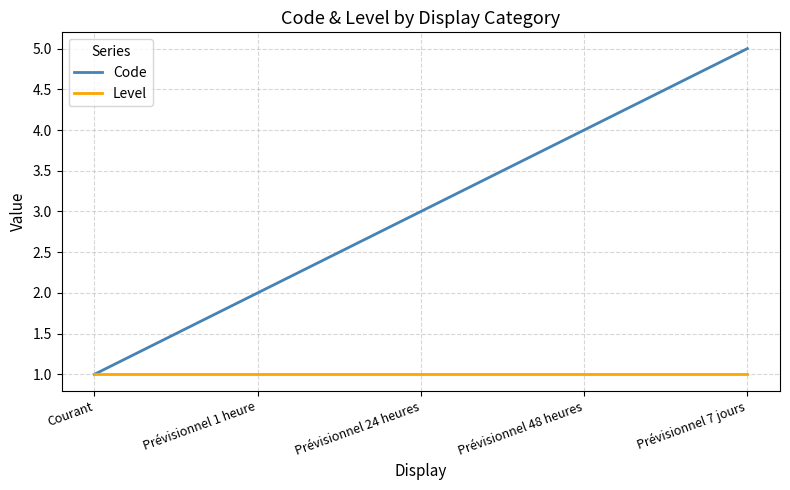

Reading left to right, list all the values displayed in this chart.

Code: 1	2	3	4	5
Level: 1	1	1	1	1